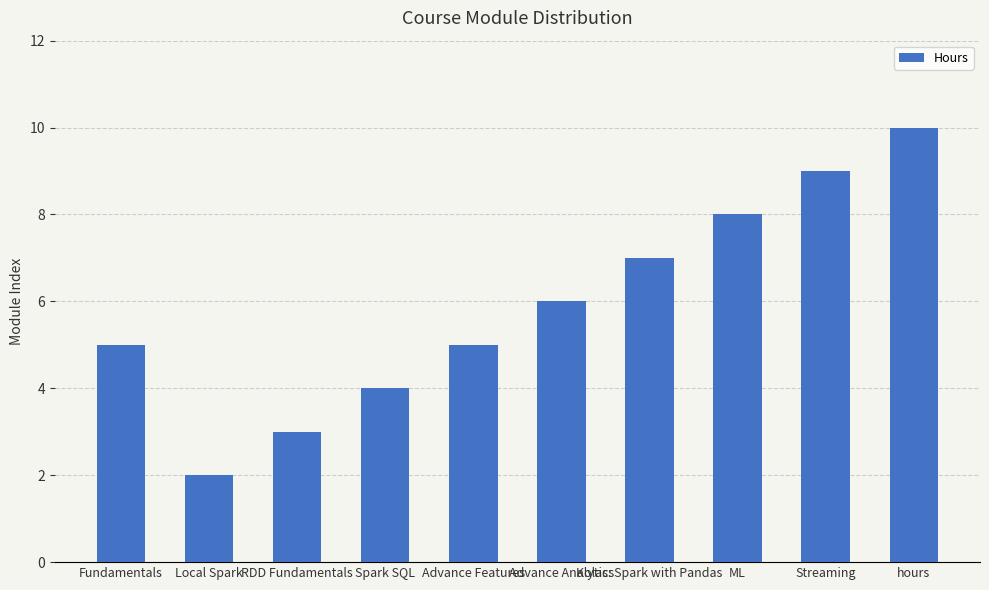

Which category has the lowest value across all series?

Local Spark